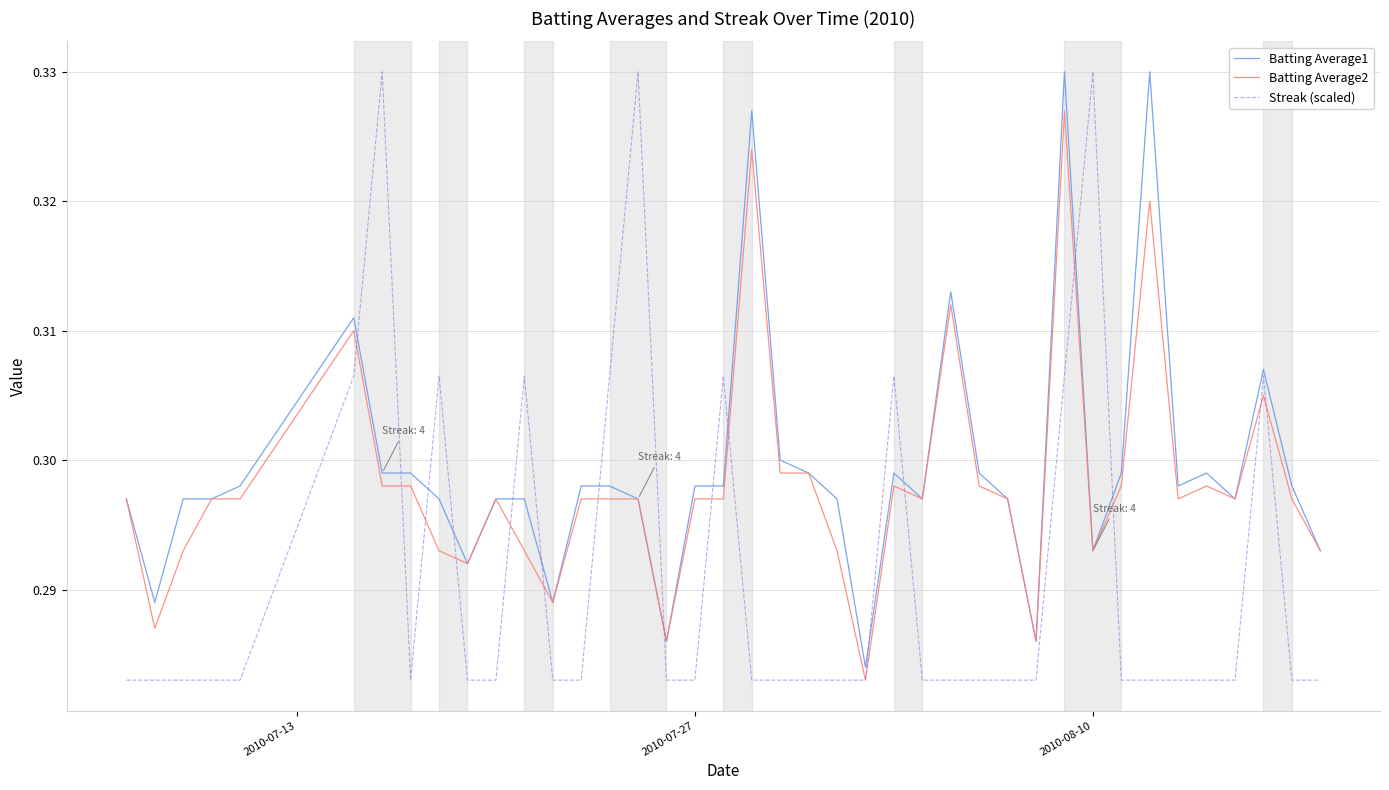

List the series in order of their overall mean, lowest first.

Streak (scaled), Batting Average2, Batting Average1